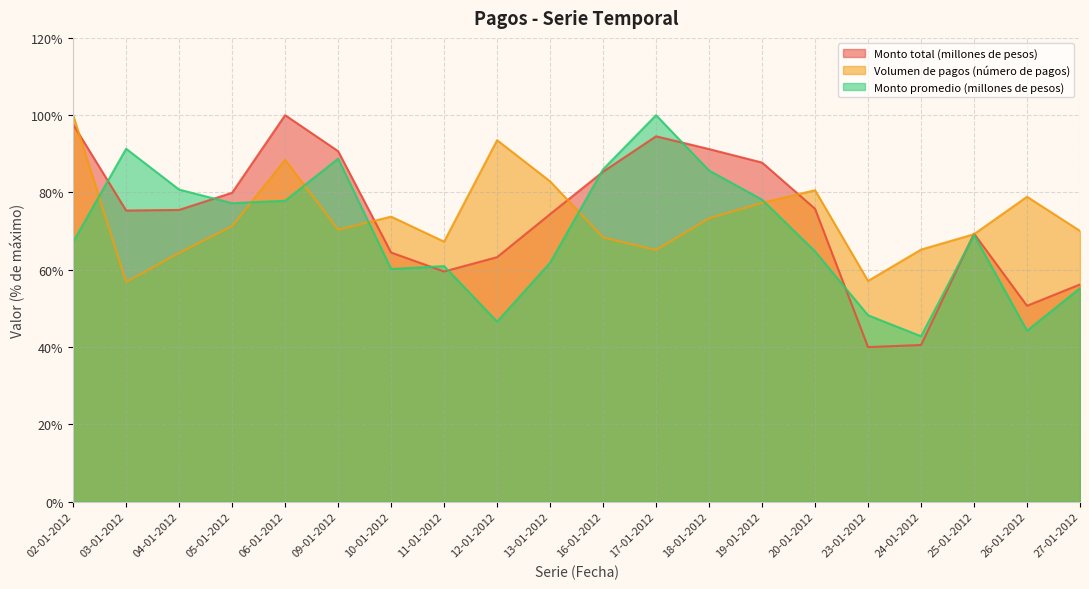

What is the minimum value shown in the chart?

40.0